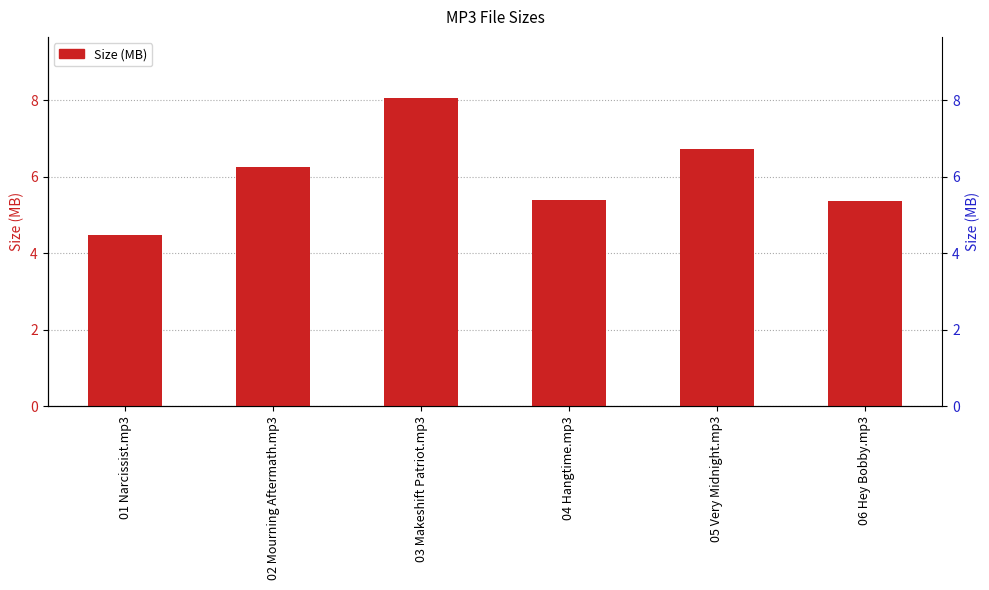

What position from the right is 02 Mourning Aftermath.mp3?

5